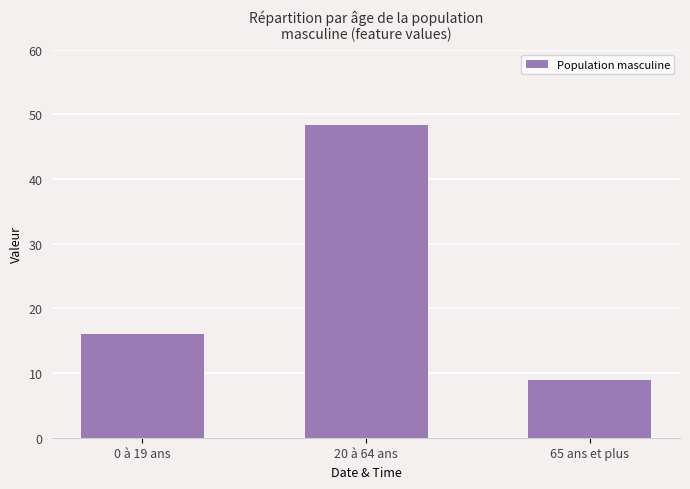

What is the approximate value at 0 à 19 ans?

16.0